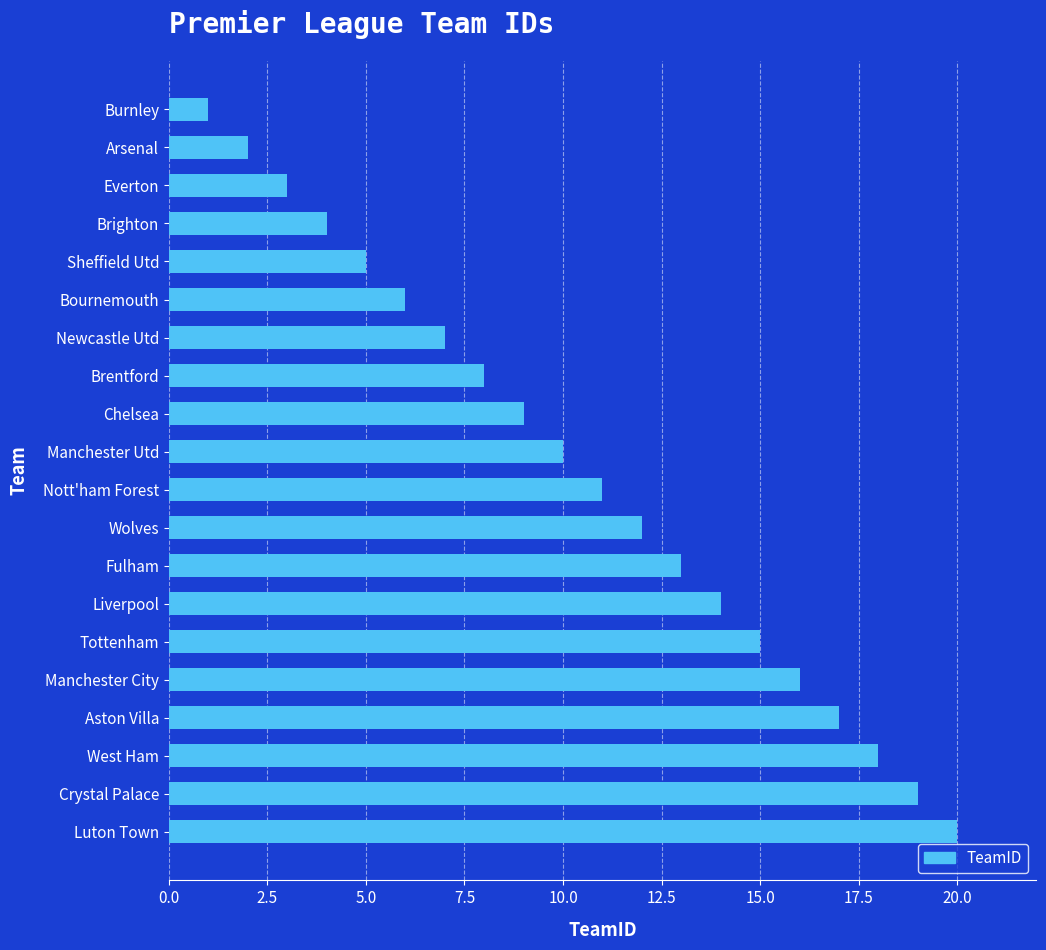

What is the difference between the values at Chelsea and Liverpool?

5